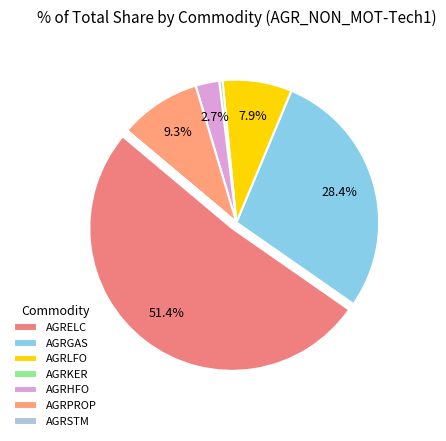

What percentage is the AGRPROP slice, to the nearest percent?

9%